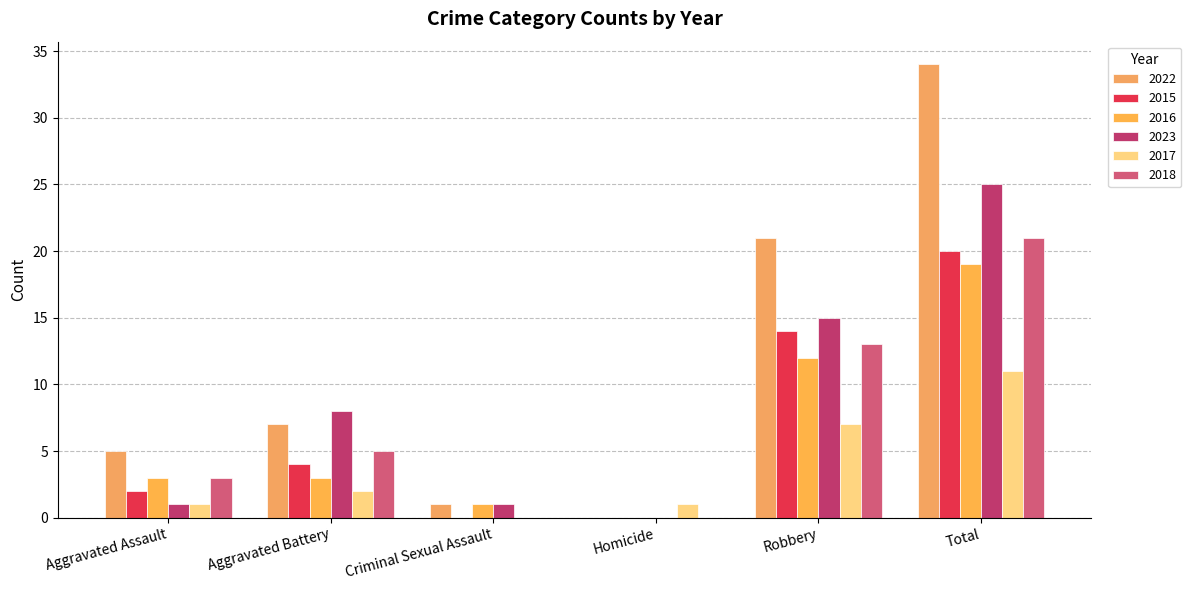

What is the difference between the maximum and second lowest values in the 2018 series?

21